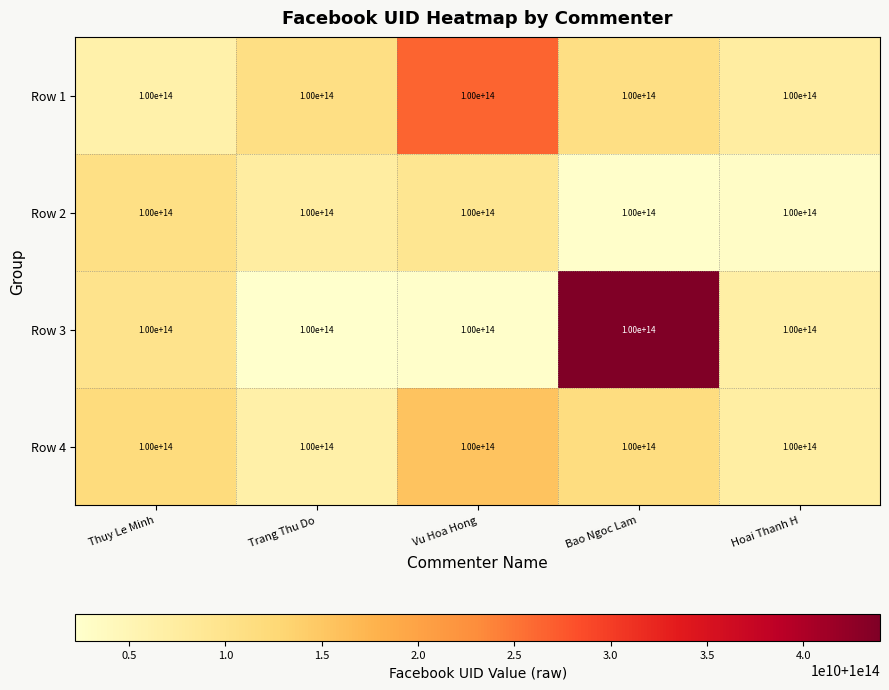

How many data points does each series have?

5